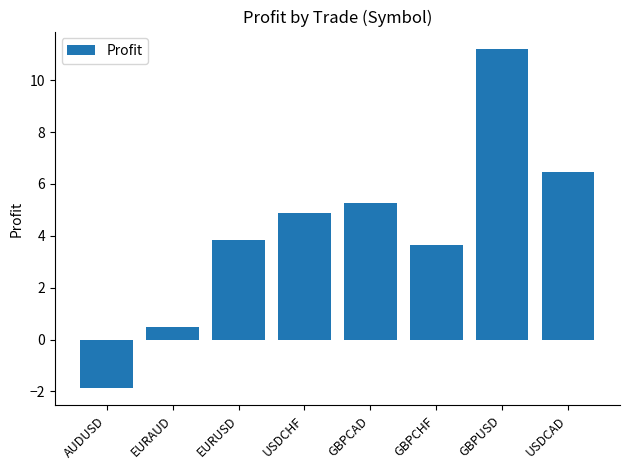

Reading left to right, what are all the values shown in this chart?

AUDUSD=-1.9	EURAUD=0.5	EURUSD=3.8	USDCHF=4.9	GBPCAD=5.3	GBPCHF=3.6	GBPUSD=11.2	USDCAD=6.5